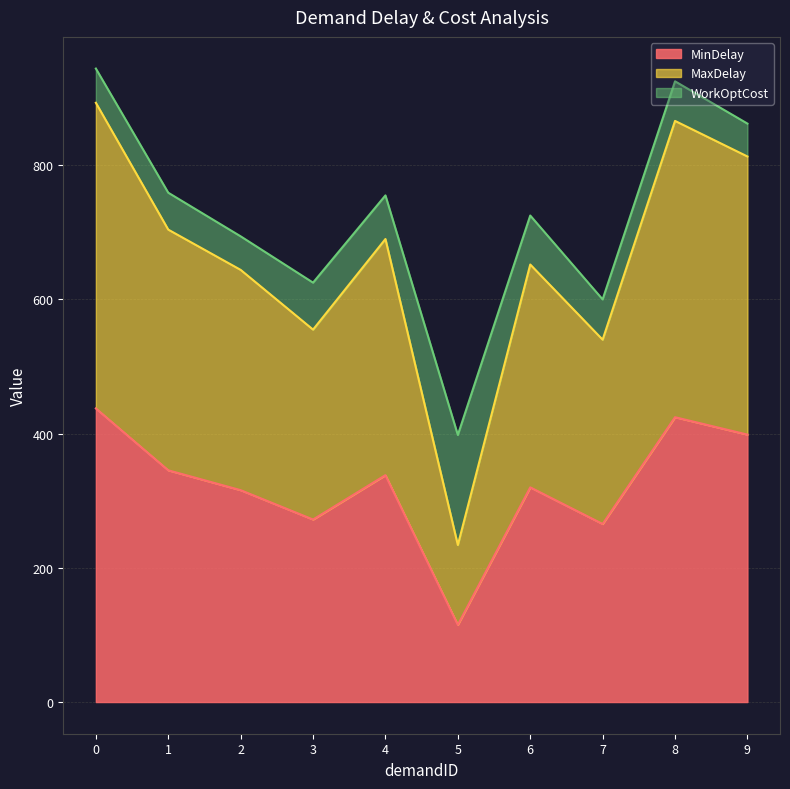

Which label corresponds to the smallest value in the chart?

5